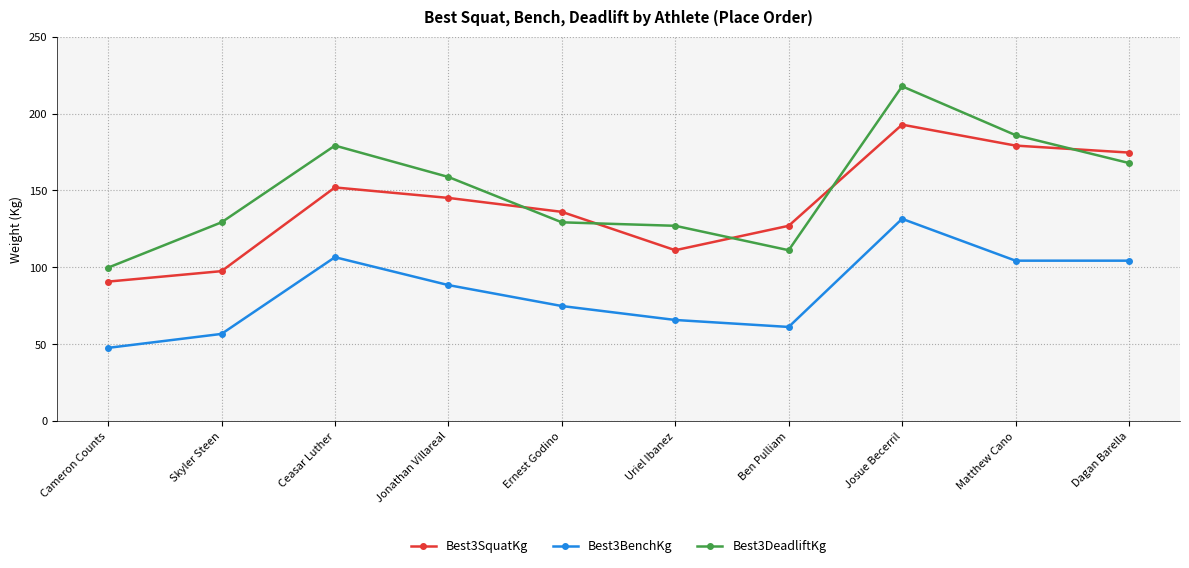

What is the difference between the highest and lowest values at Matthew Cano?

81.6